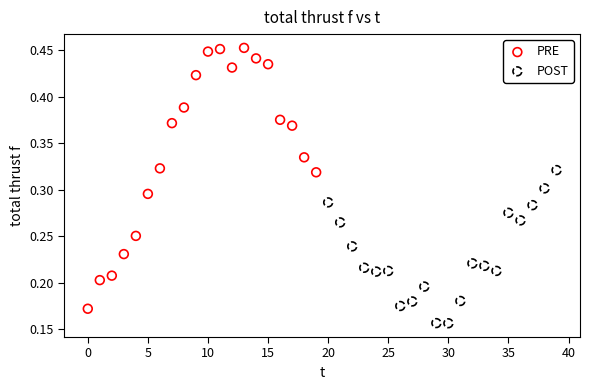

Which series contains the lowest Y value?

POST